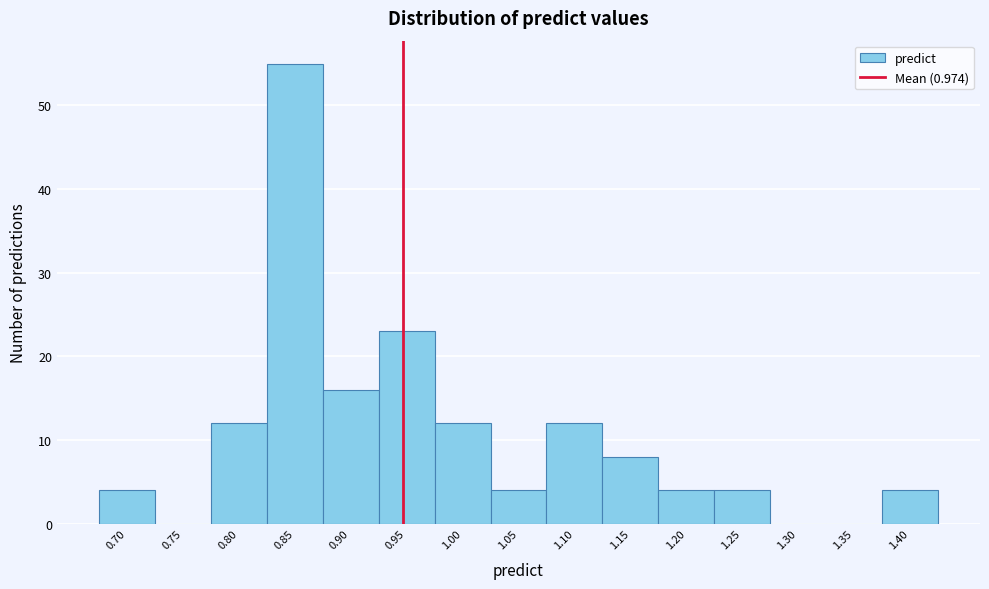

Reading left to right, list all the values displayed in this chart.

0.70=4	0.75=0	0.80=12	0.85=55	0.90=16	0.95=23	1.00=12	1.05=4	1.10=12	1.15=8	1.20=4	1.25=4	1.30=0	1.35=0	1.40=4